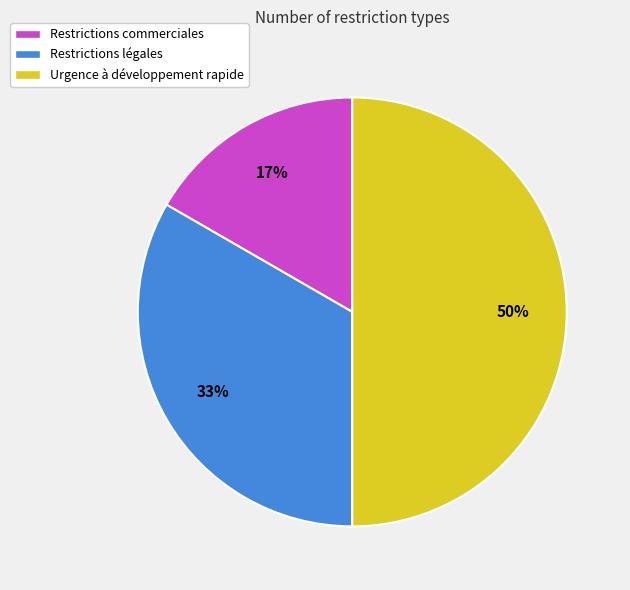

To the nearest percent, what is the difference between the Urgence à développement rapide and Restrictions légales slice percentages?

17%